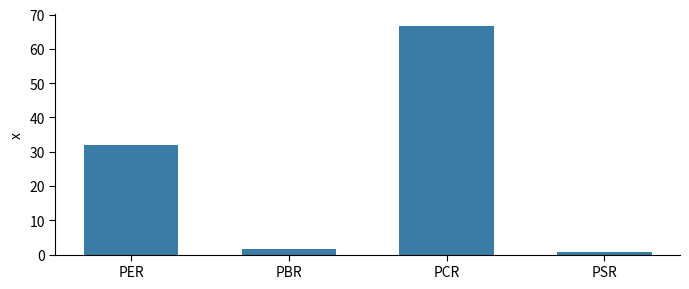

What is the value of the 3rd bar from the left?

66.7